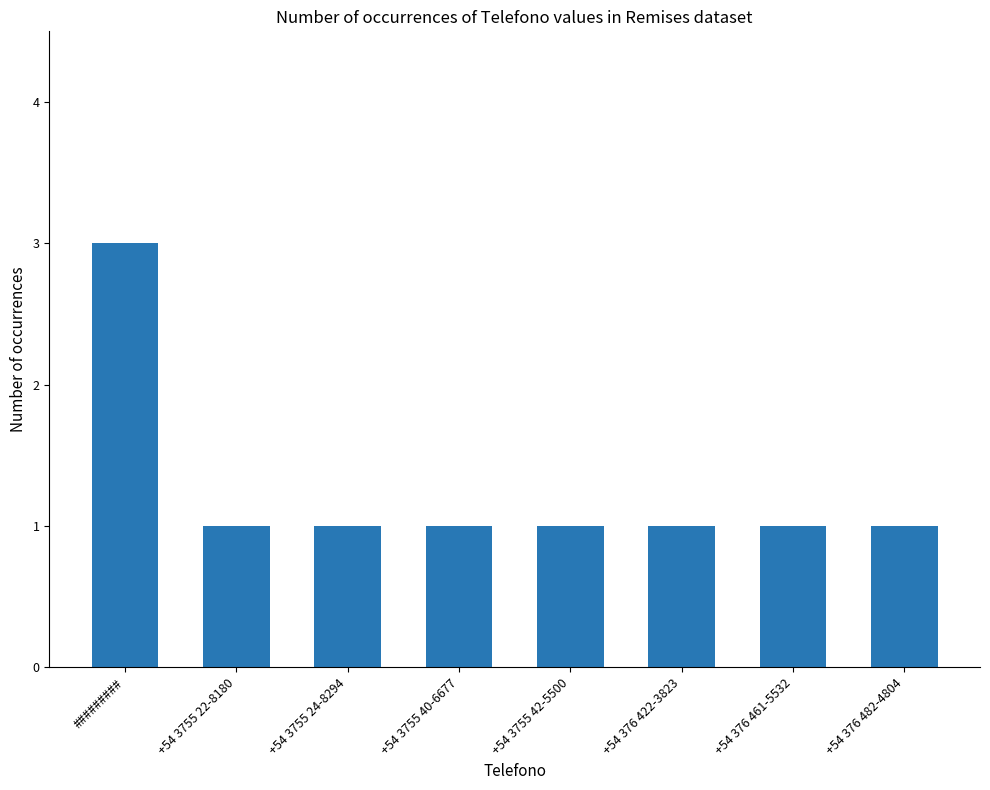

What is the label of the 4th bar from the left?

+54 3755 40-6677